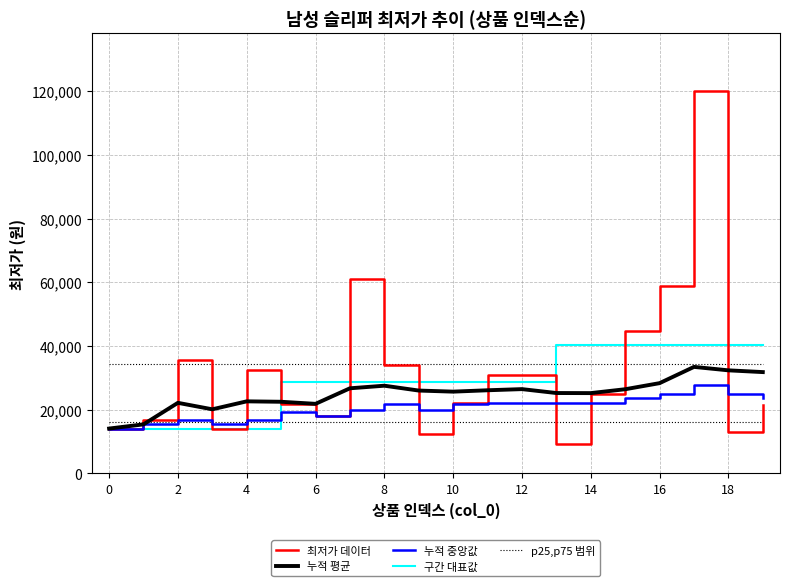

How many lines are shown in the chart?

5